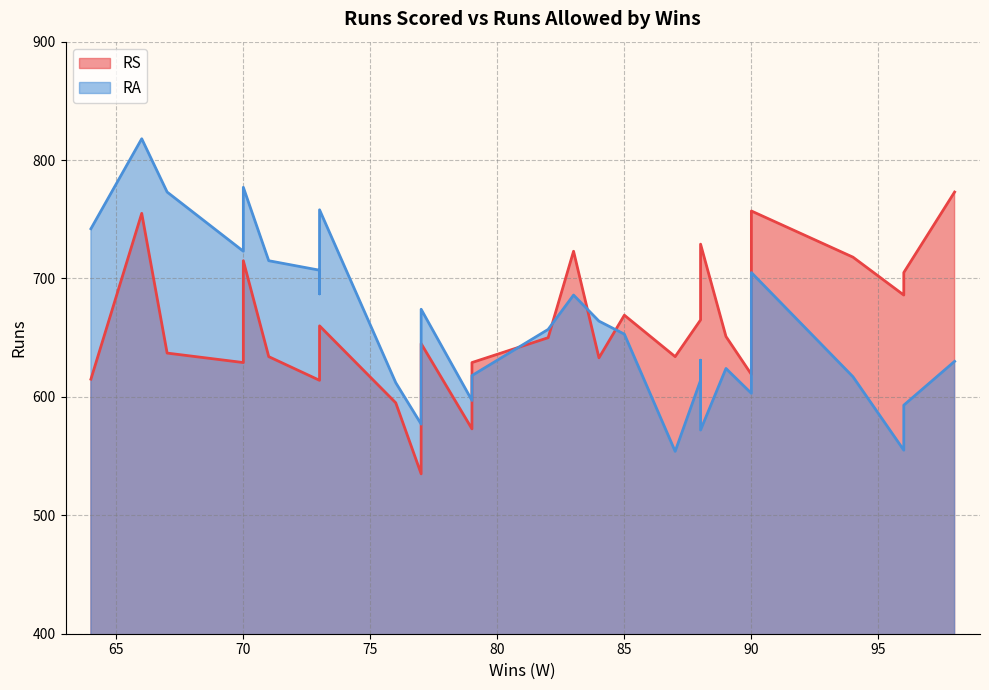

What is the sum of all RA values?

19761